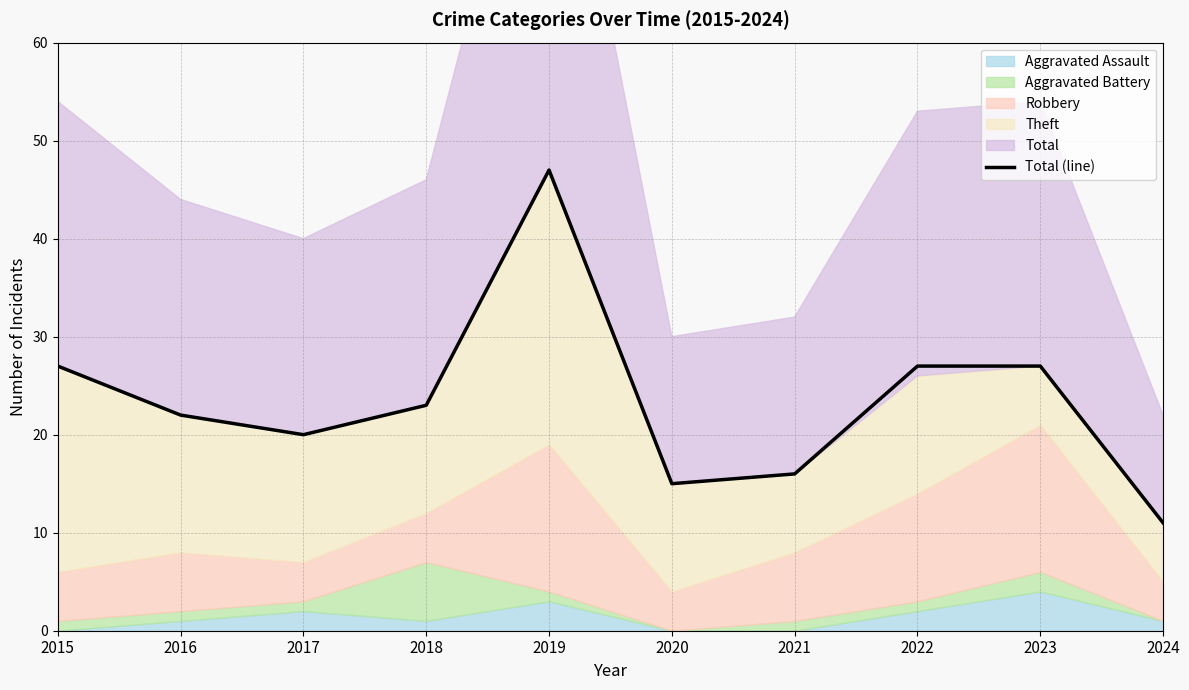

How many lines are shown in the chart?

1